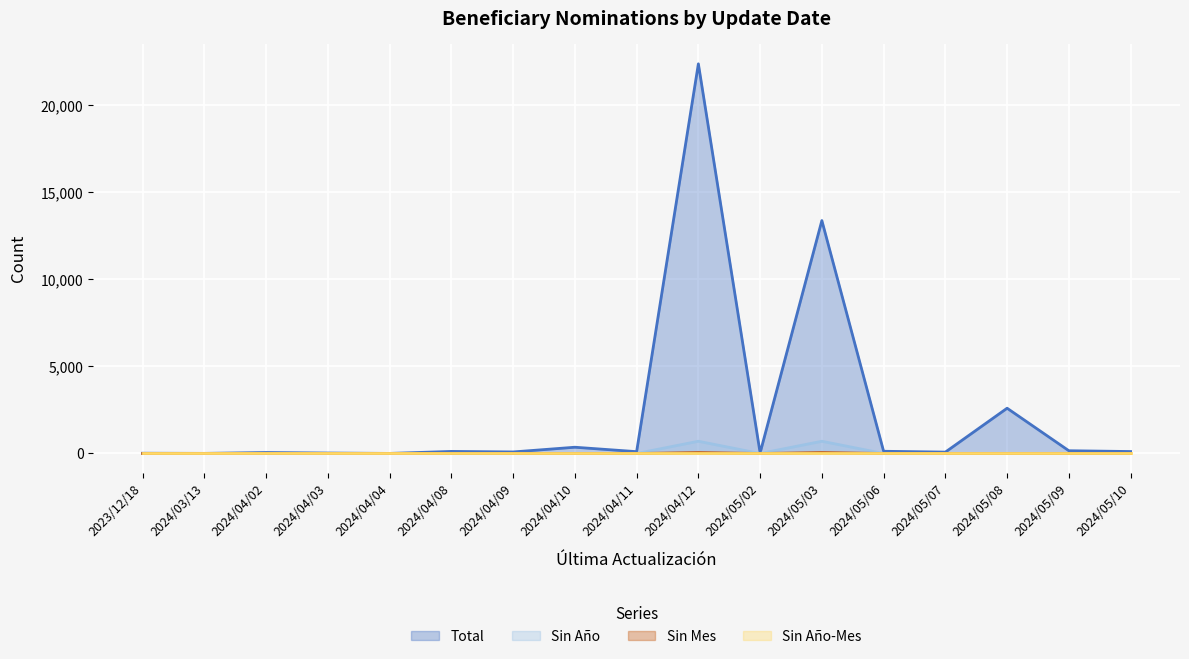

What is the spread (max minus min) of values at 2024/04/03?

27